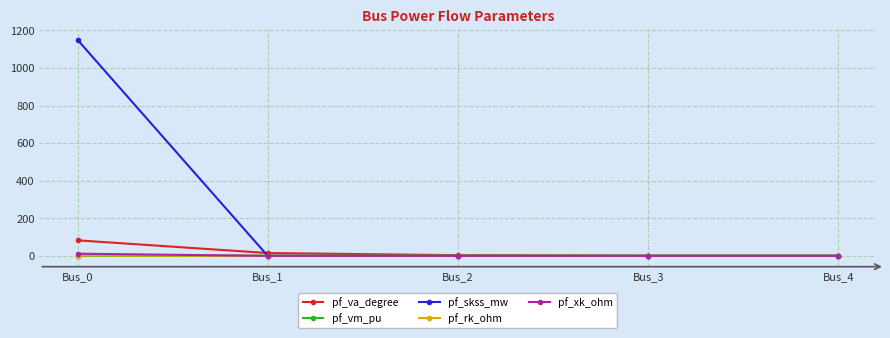

Is this an area chart (filled region under the line)?

No